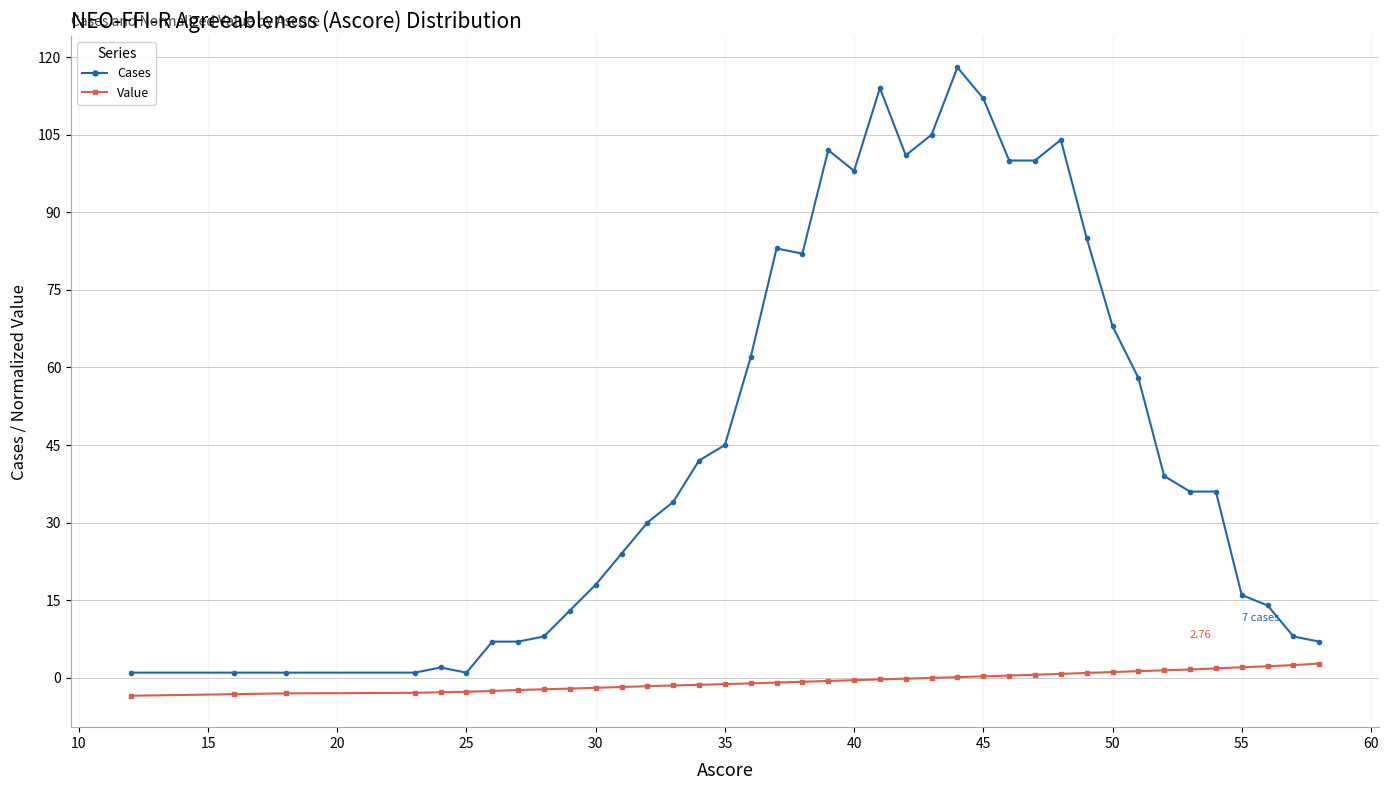

List the series in order of their peak value, lowest first.

Value, Cases